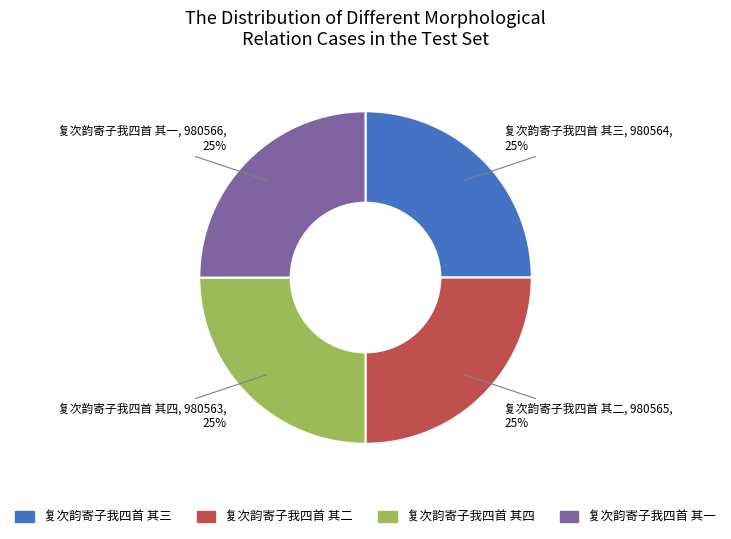

True or false: 复次韵寄子我四首 其二 accounts for 25% of the total.

True